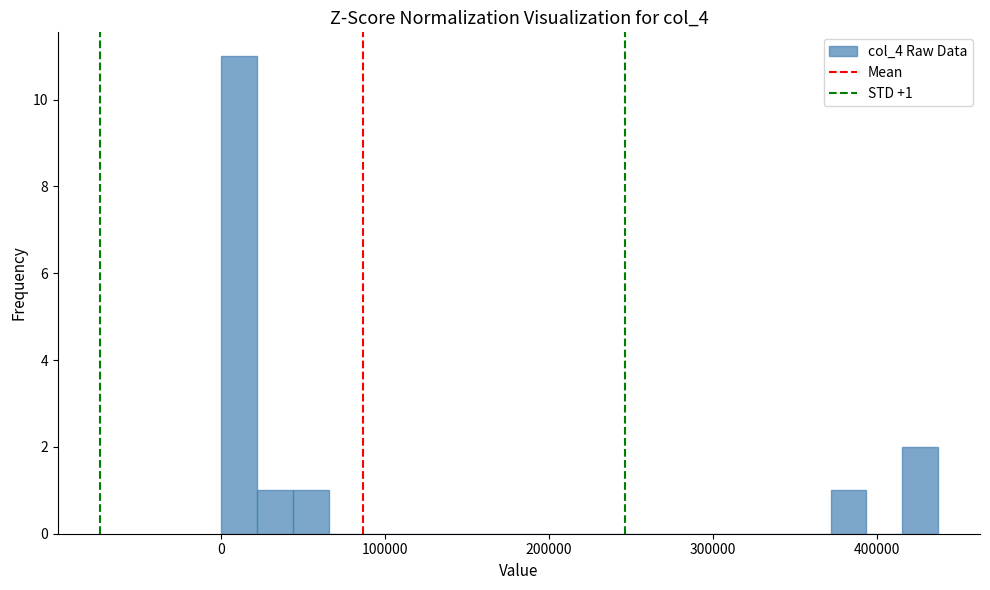

Read against the x-axis, roughly where is the centre of the tallest bar?

10000